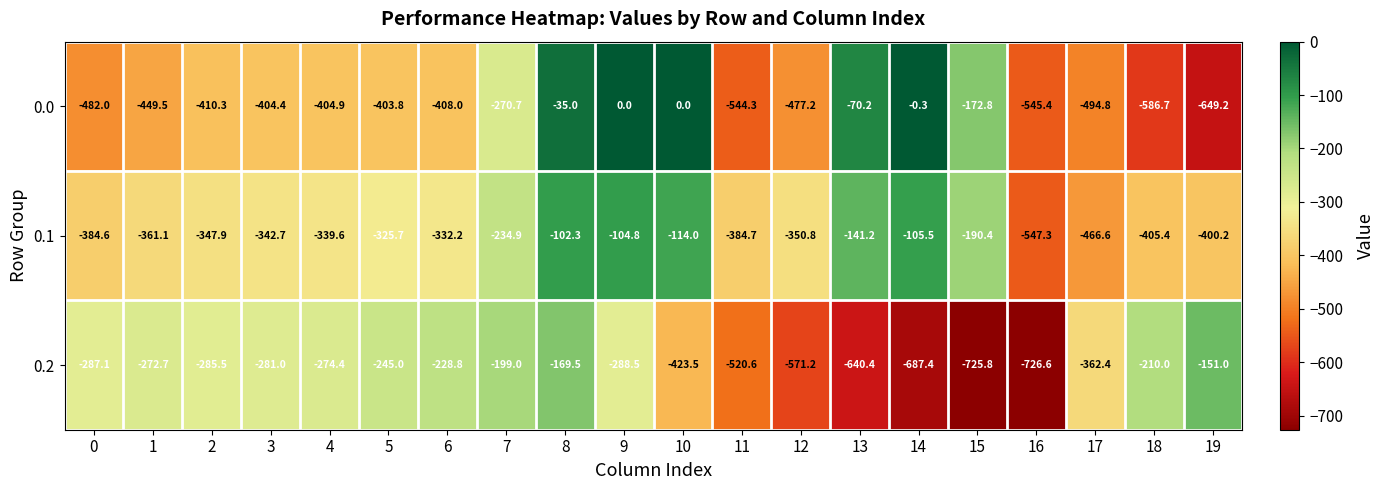

The value of 0.2 at 10 is -743.0. True or false?

False